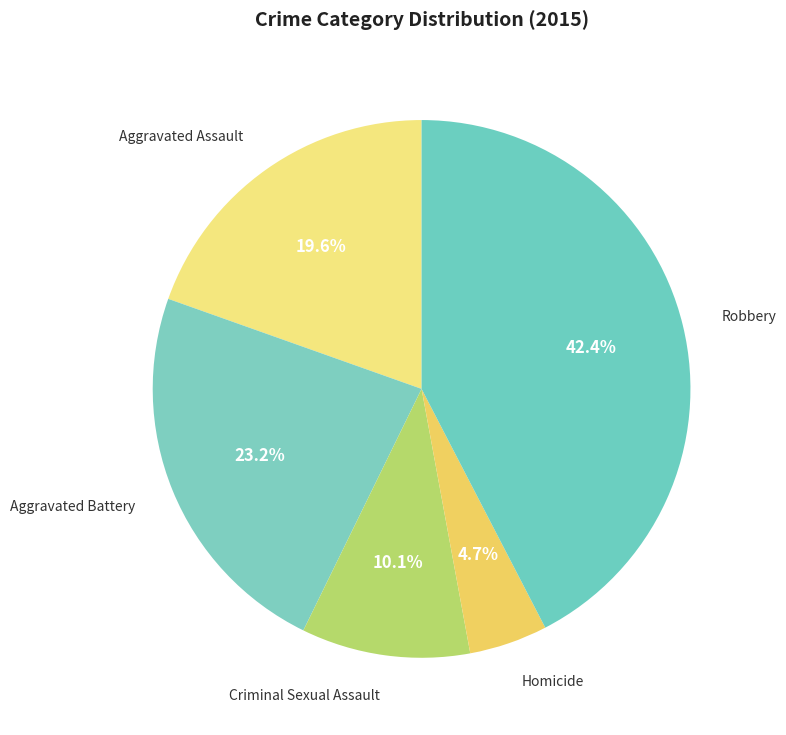

To the nearest percent, what is the difference between the Aggravated Assault and Homicide slice percentages?

15%